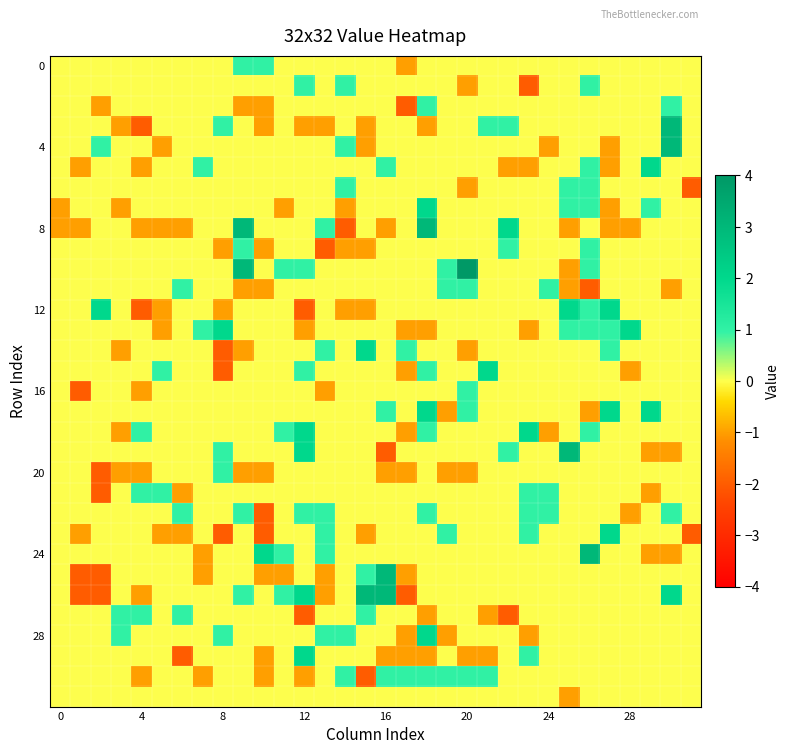

Which category has the lowest value across all series?

23